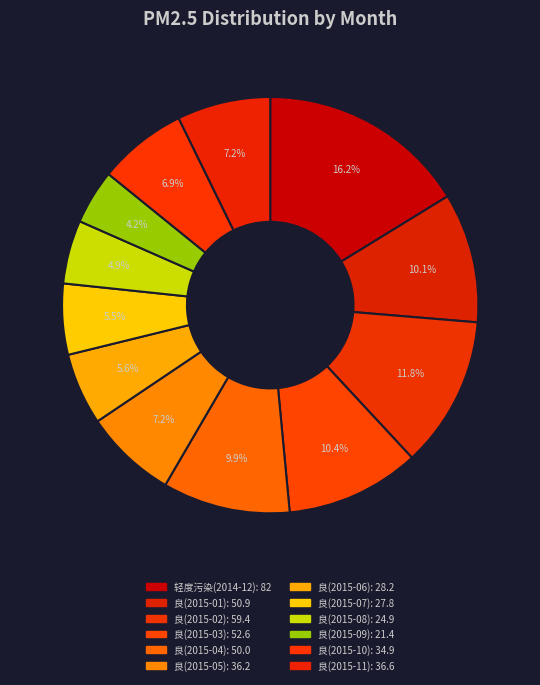

Count the number of slices in the pie.

12